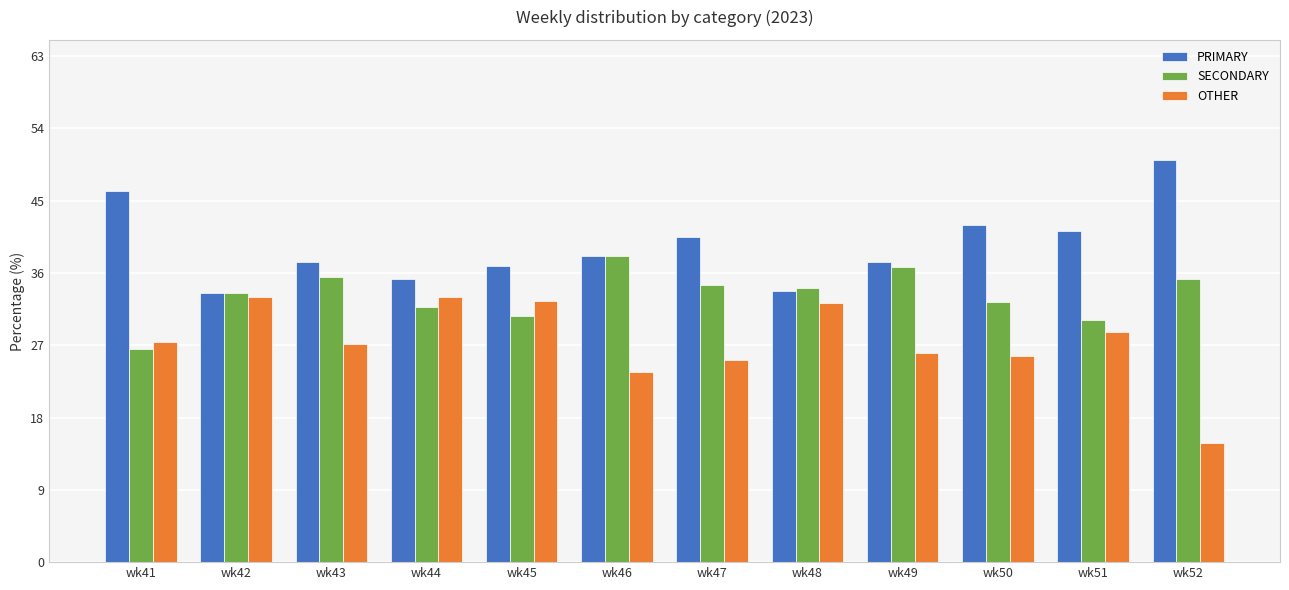

What is the minimum value shown in the chart?

14.8